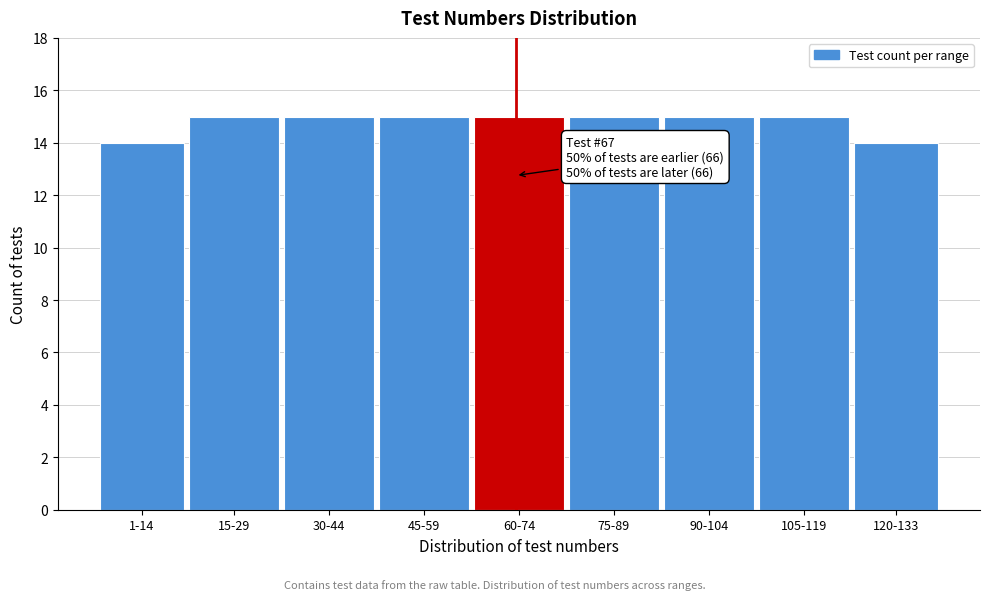

Reading right to left, list all the values displayed in this chart.

120-133=14	105-119=15	90-104=15	75-89=15	60-74=15	45-59=15	30-44=15	15-29=15	1-14=14